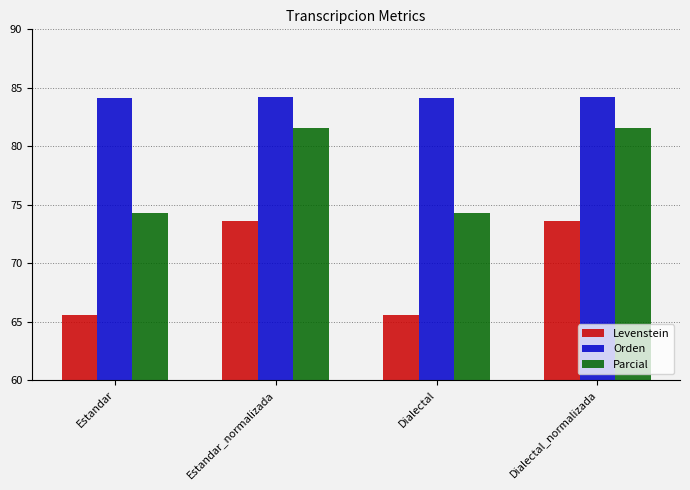

At how many categories does at least one series exceed 70?

4